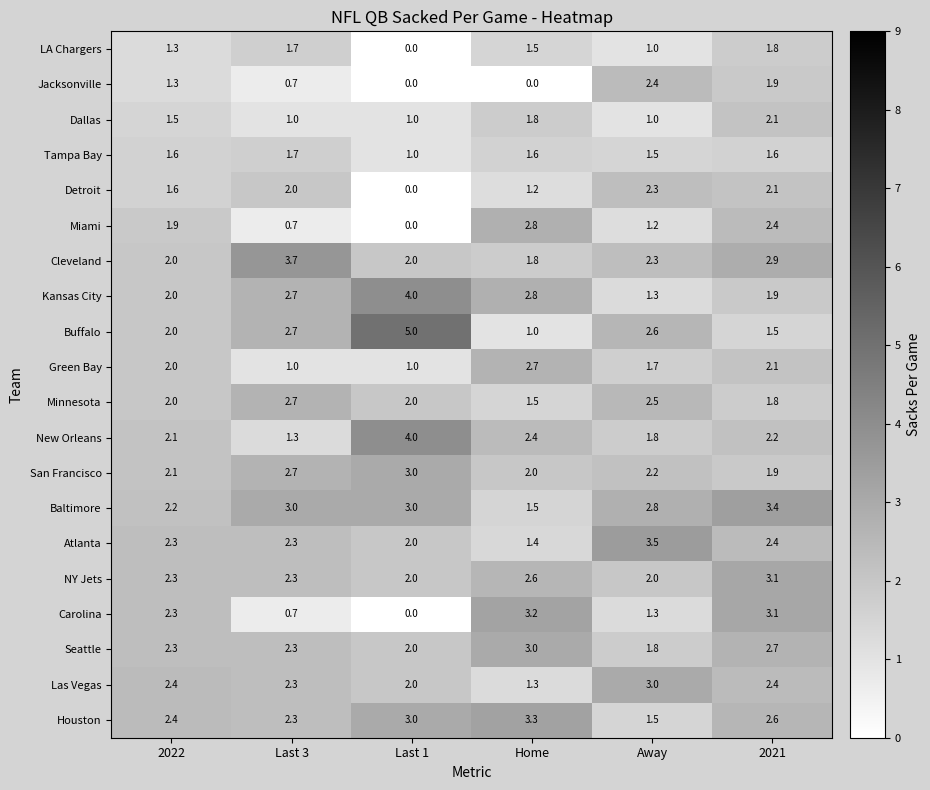

At which category is the sum across all series the highest?

2021